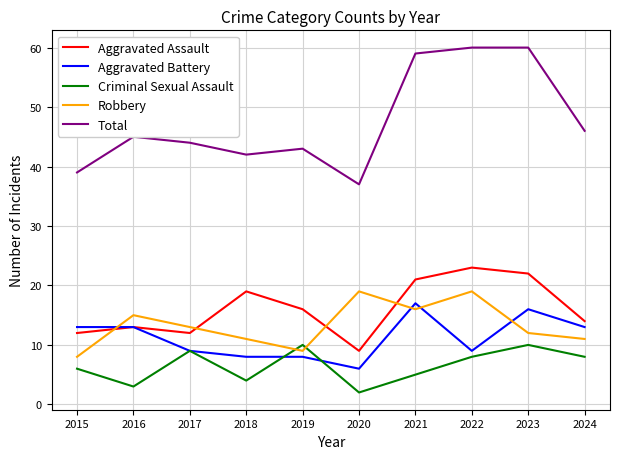

List the series in order of their peak value, lowest first.

Criminal Sexual Assault, Aggravated Battery, Robbery, Aggravated Assault, Total